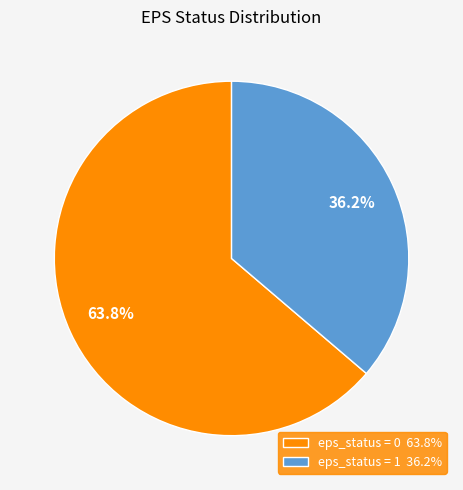

Does any single category account for the majority?

Yes